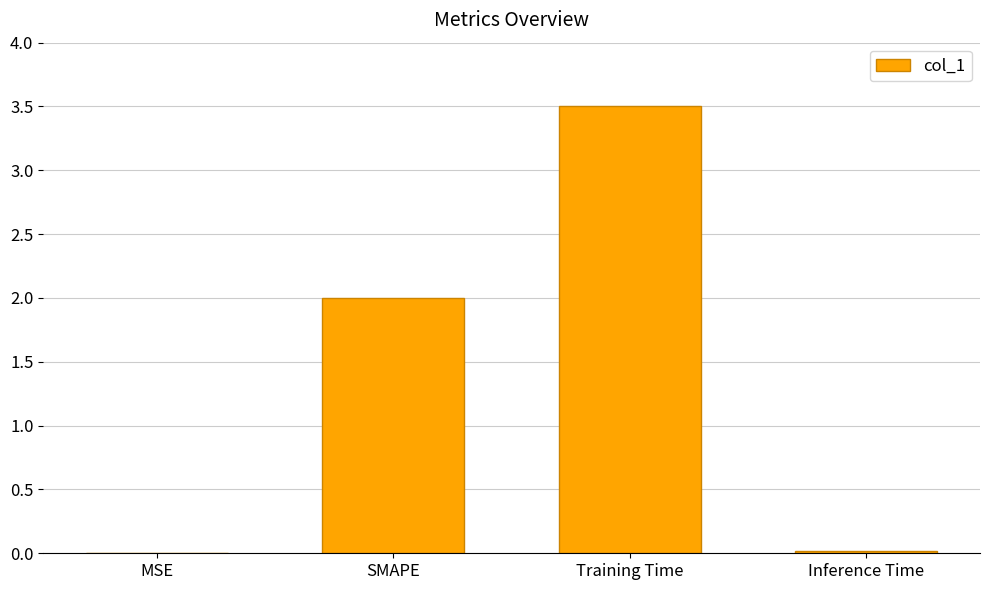

What is the sum of all values?

5.5